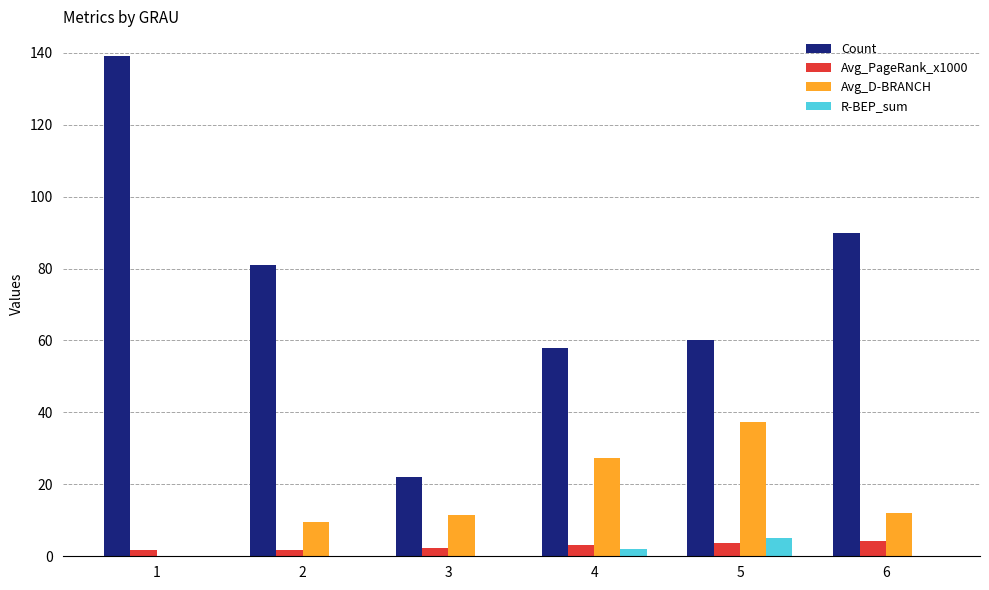

Which series has the largest total across all categories?

Count